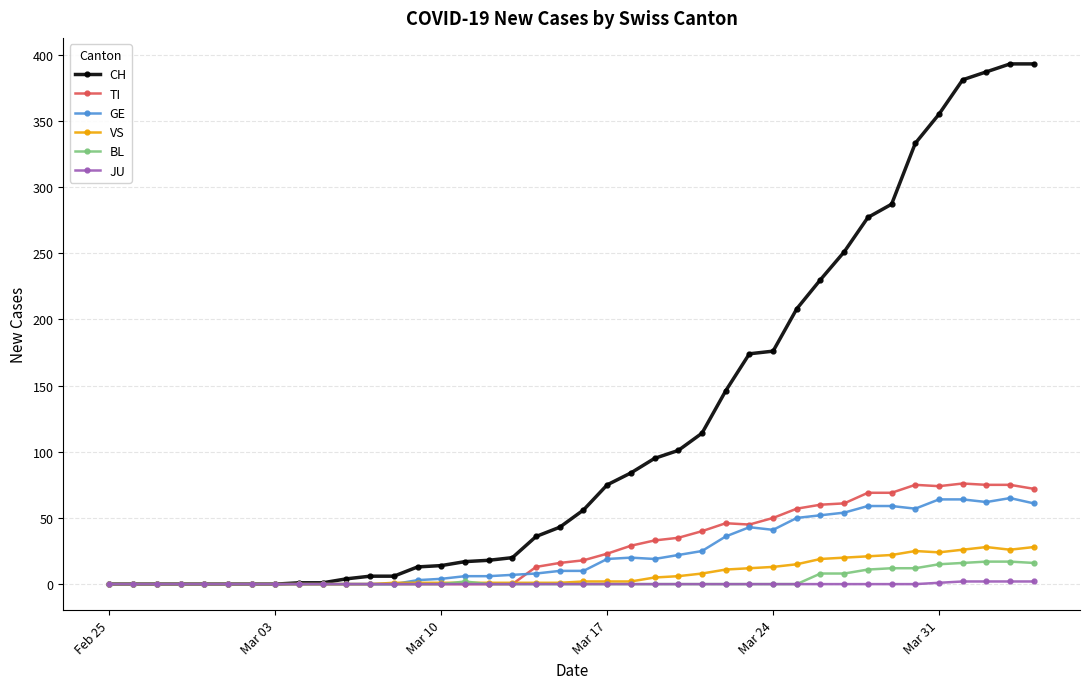

Which series has the widest spread of values?

CH